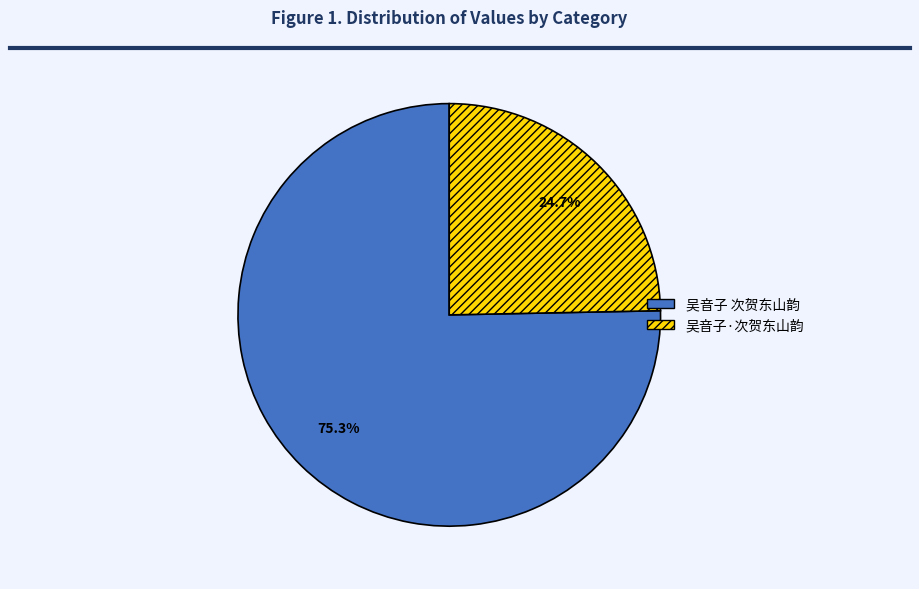

Which category accounts for the majority?

吴音子 次贺东山韵